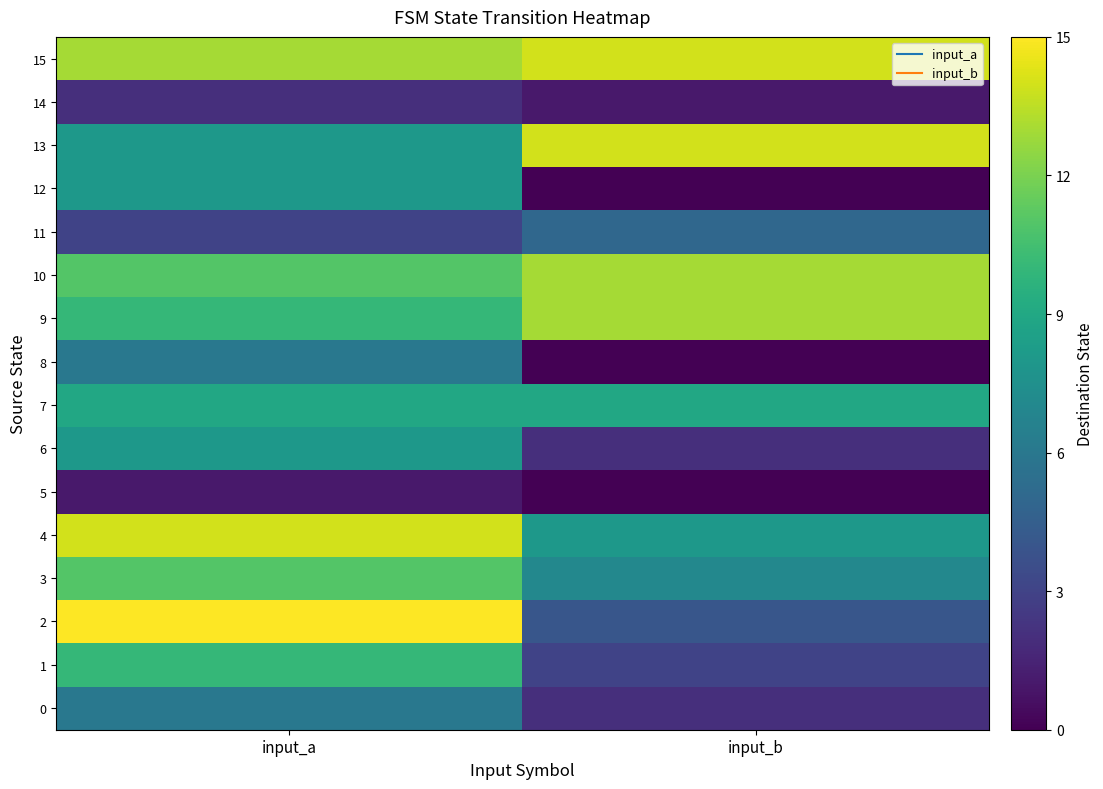

Which series has the widest spread of values?

2